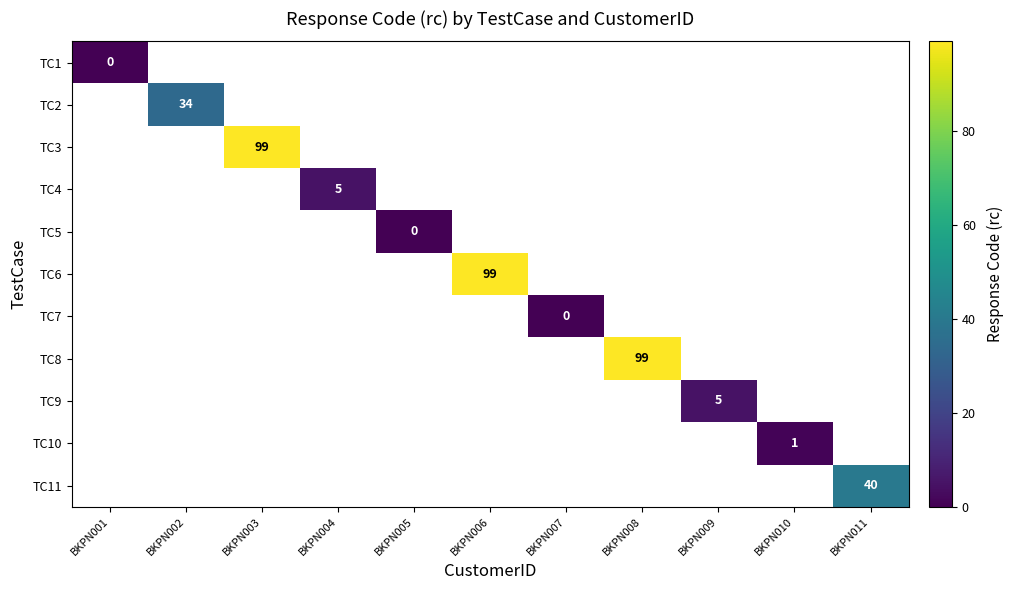

How many values in TC2 are above zero?

1